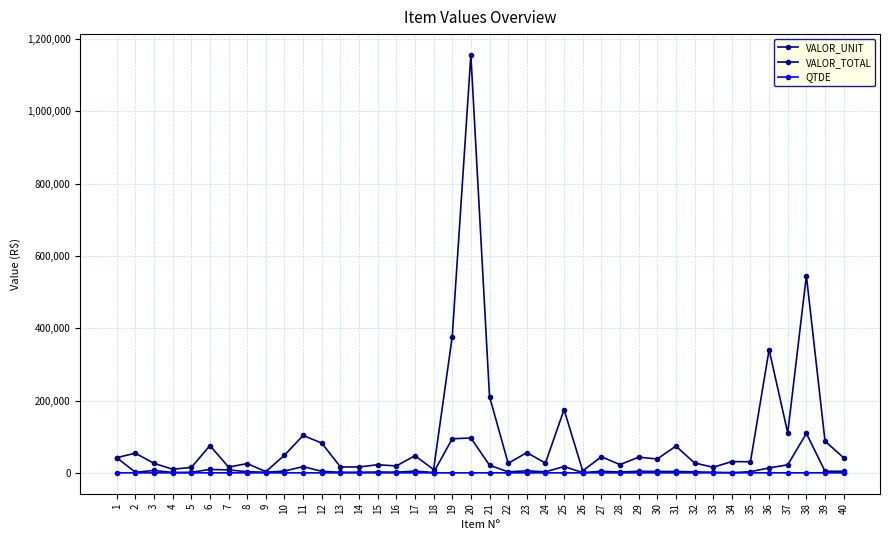

List the labels in order of QTDE value, smallest first.

1, 7, 9, 3, 19, 37, 38, 11, 6, 8, 4, 5, 10, 13, 14, 15, 16, 17, 18, 21, 22, 23, 24, 25, 26, 27, 28, 29, 30, 32, 33, 35, 40, 20, 12, 31, 39, 36, 2, 34